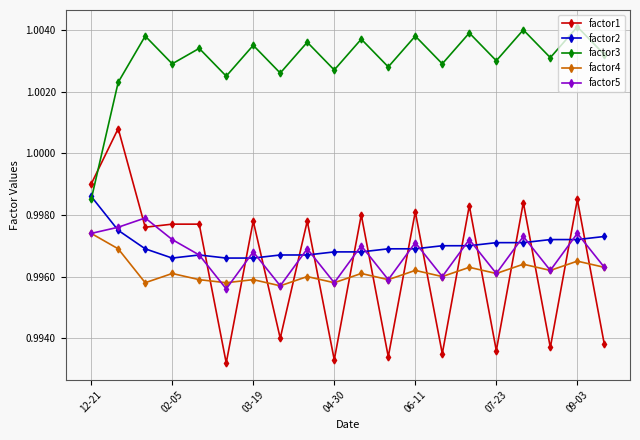

Rank the series by their maximum value, from lowest to highest.

factor4, factor5, factor2, factor1, factor3